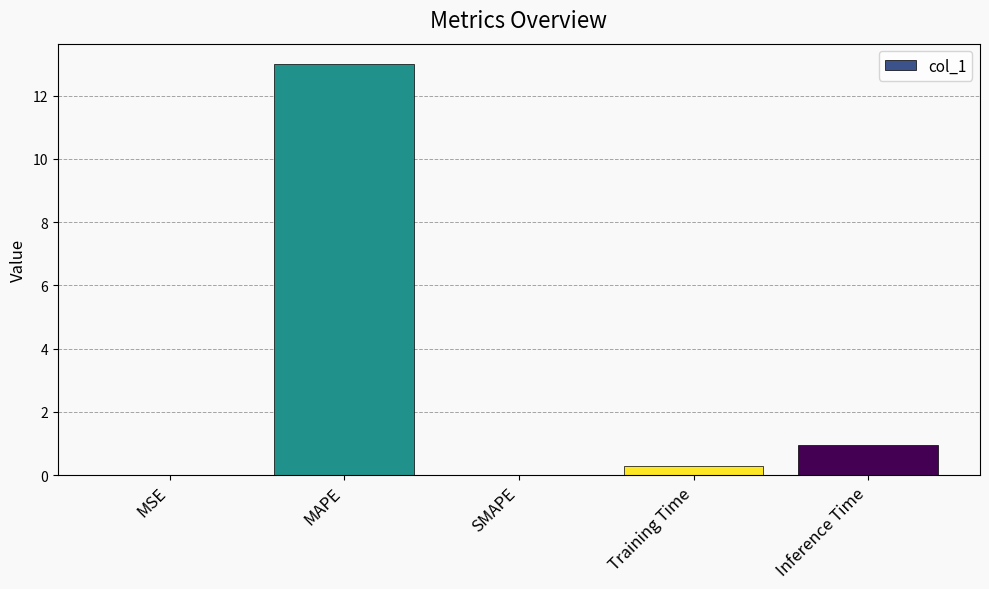

The chart shows a value of 13.0 at MAPE. True or false?

True